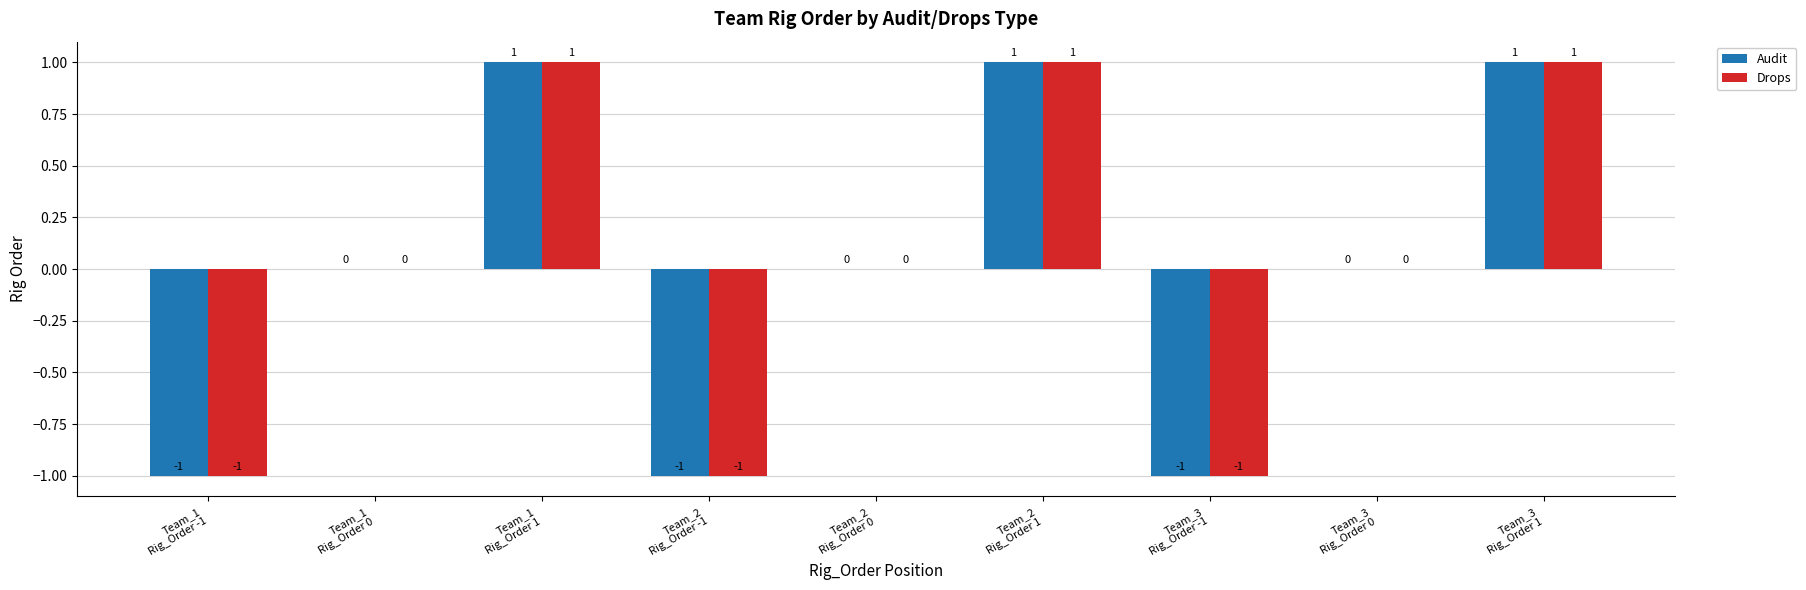

True or false: Audit has a value of 0 at Team_1
Rig_Order 1.

False